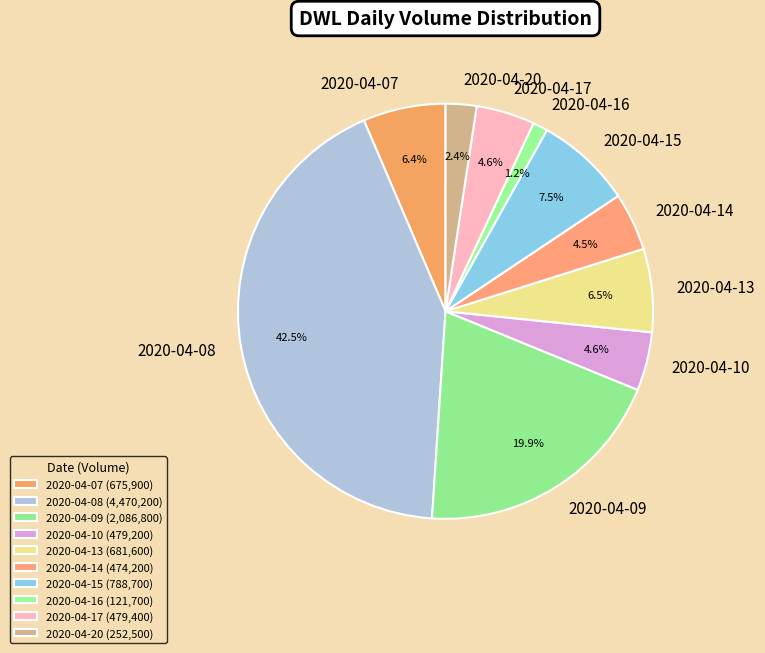

Do 2020-04-16 and 2020-04-07 together represent more than half of the pie?

No